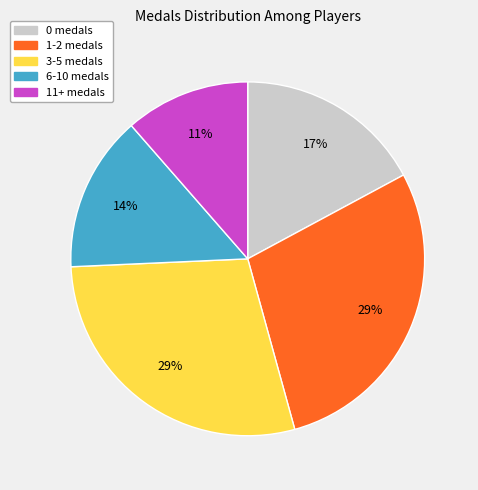

Is there a majority slice in this chart?

No